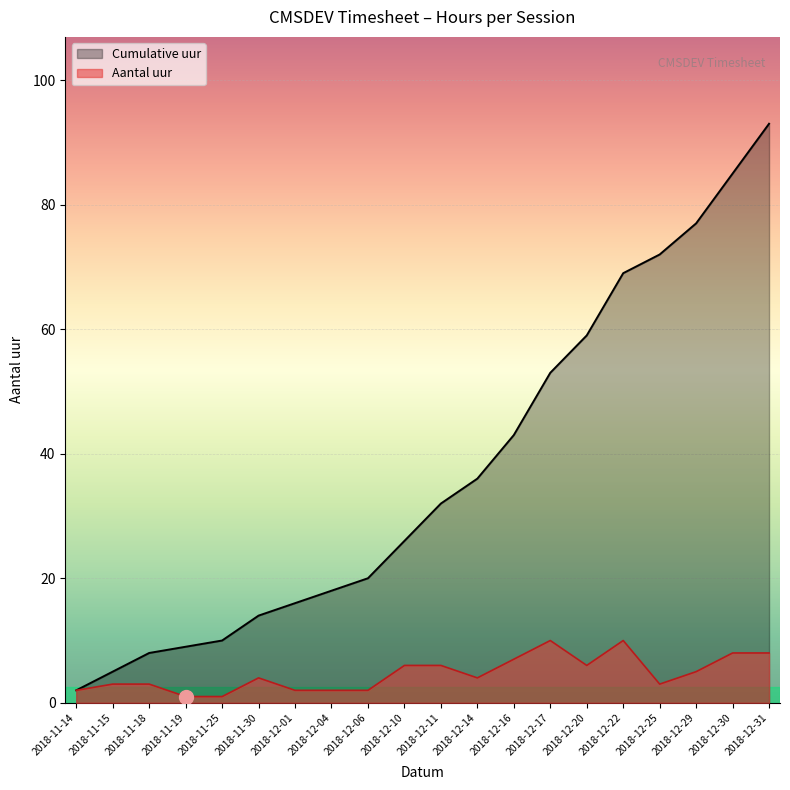

What is the difference between the highest and lowest values at 2018-11-25?

9